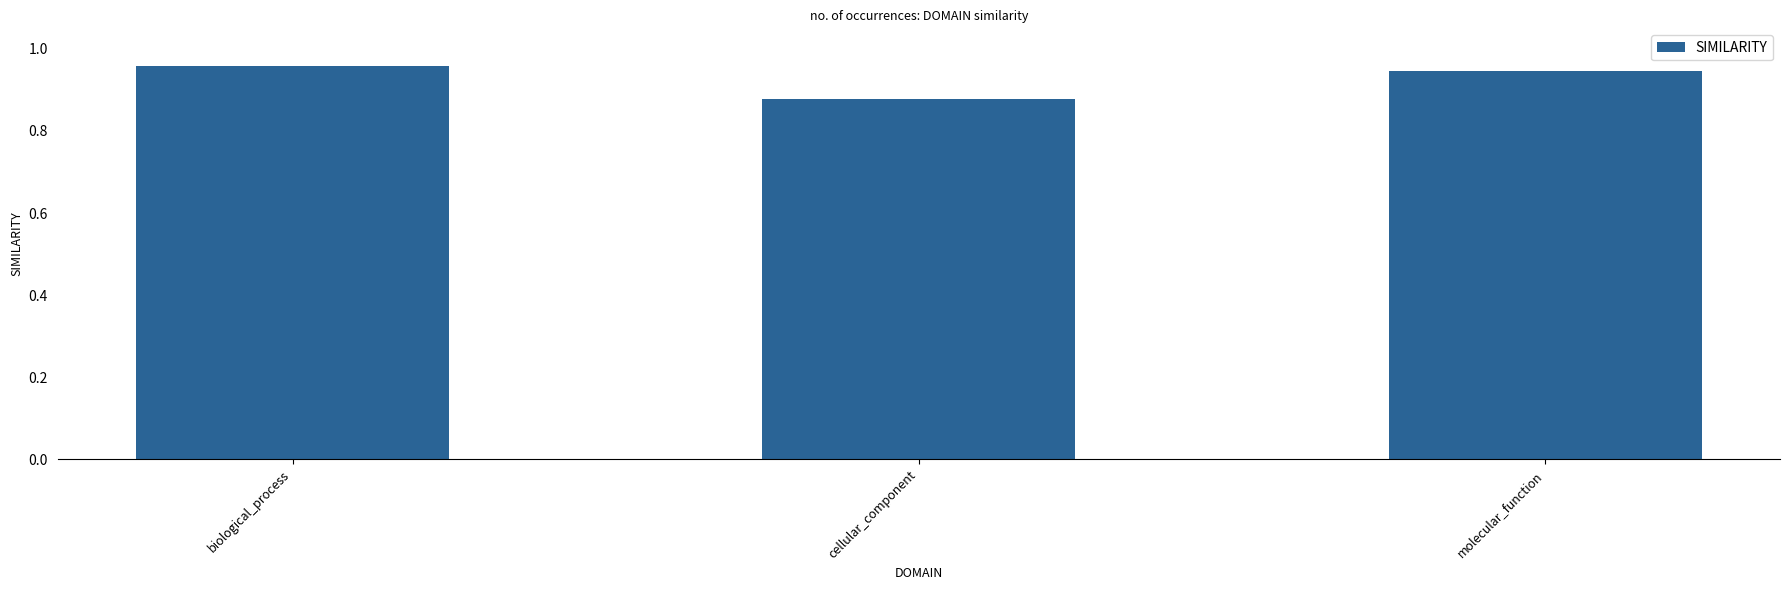

Is it true that the value at cellular_component is 0.5?

False